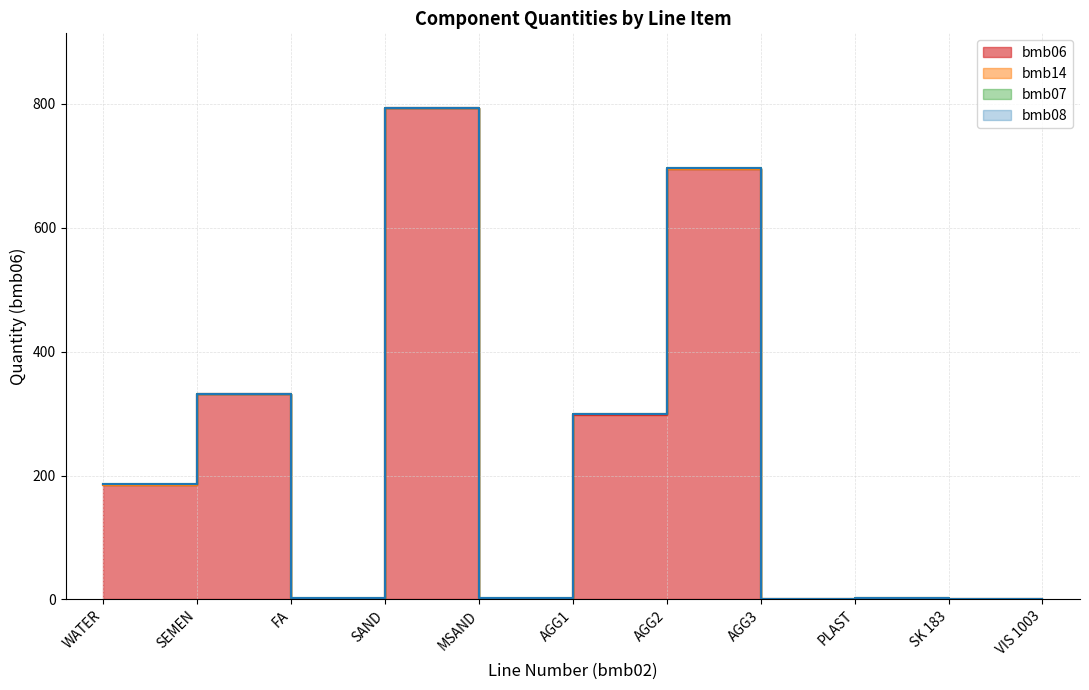

How many data points does each series have?

11